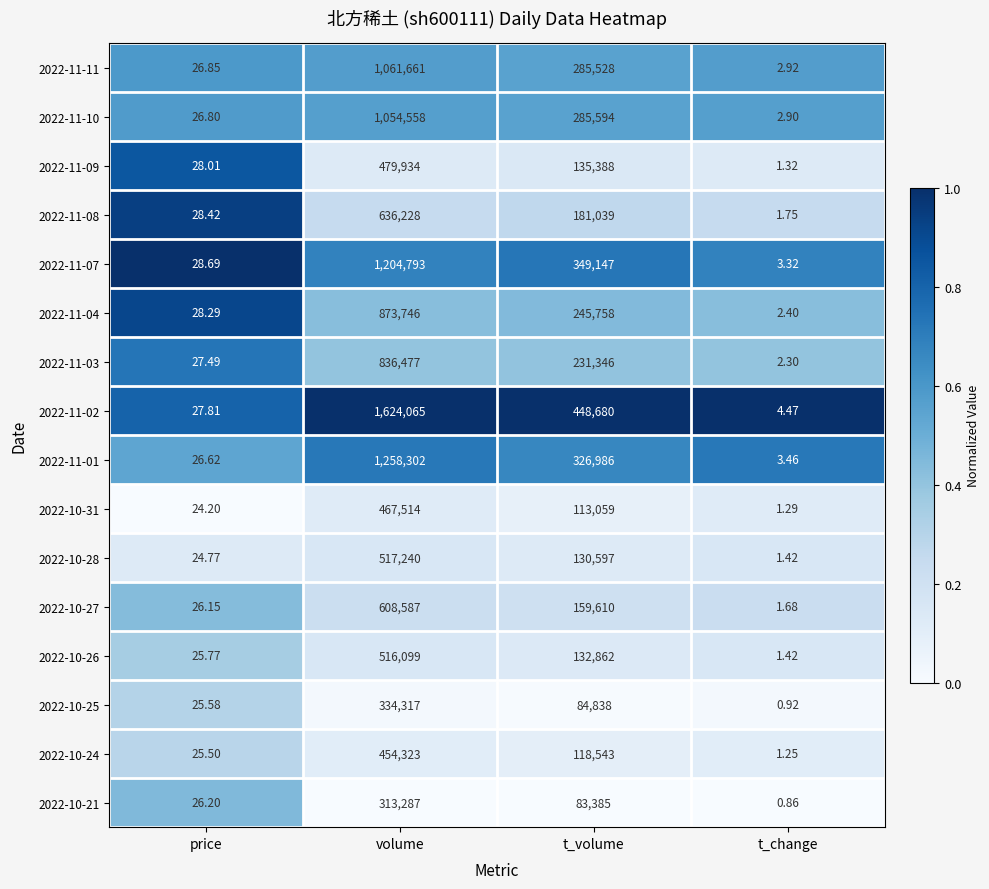

Where does the 2022-11-03 series first go above 231346?

volume